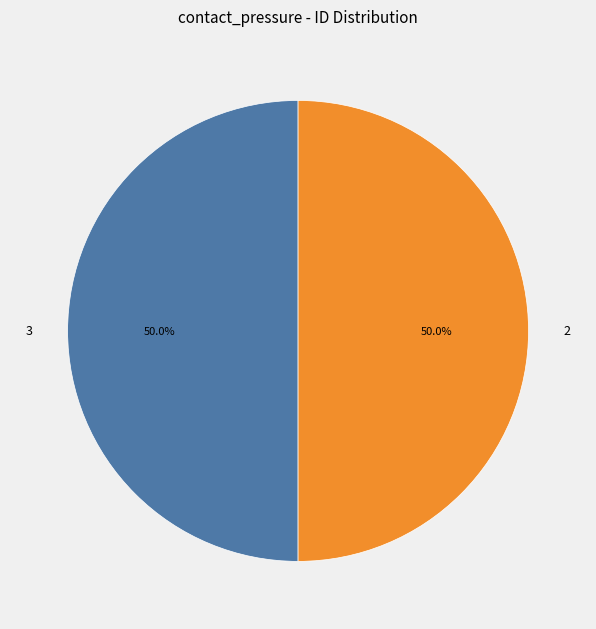

What is the ratio of the value at 2 to the value at 3?

1.0